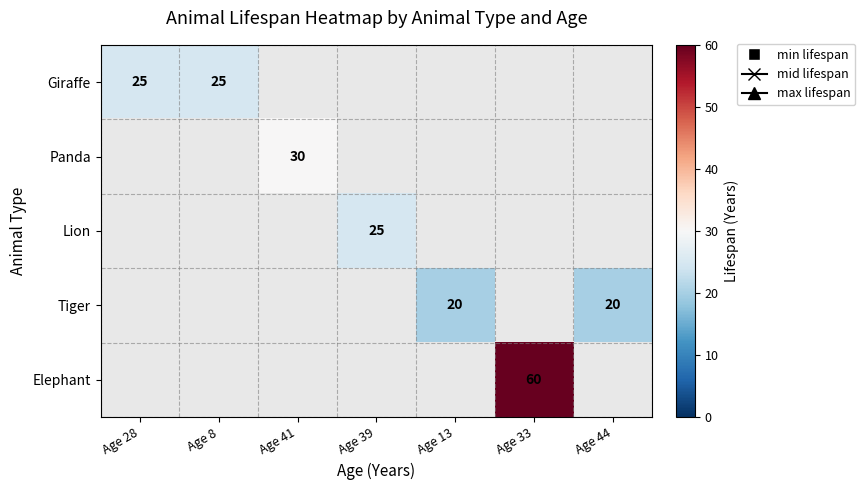

Is it true that Elephant equals 22 at Age 33?

False